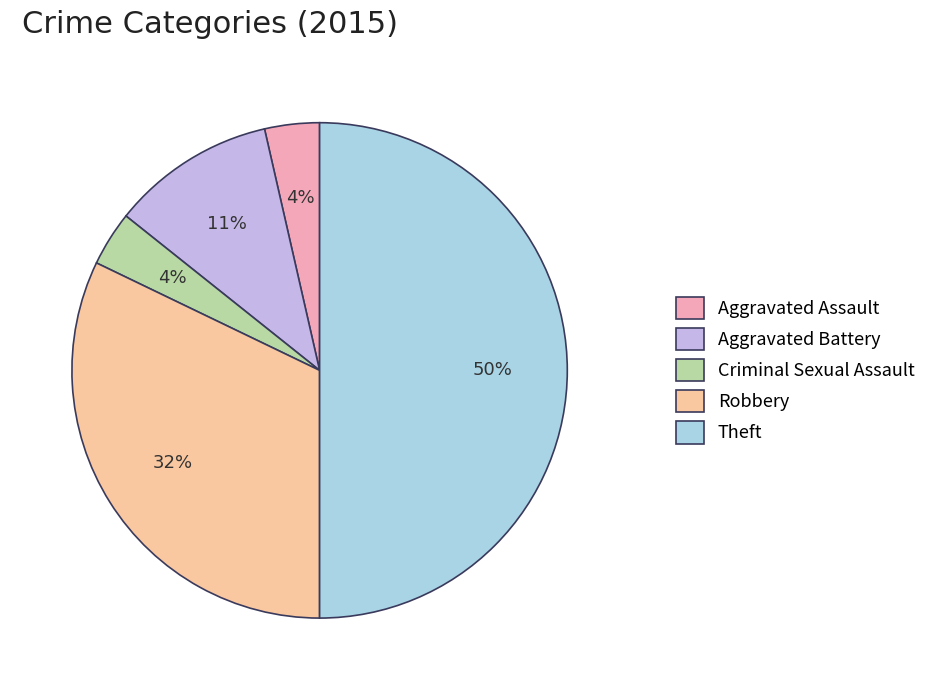

Is Aggravated Battery the majority of the pie?

No